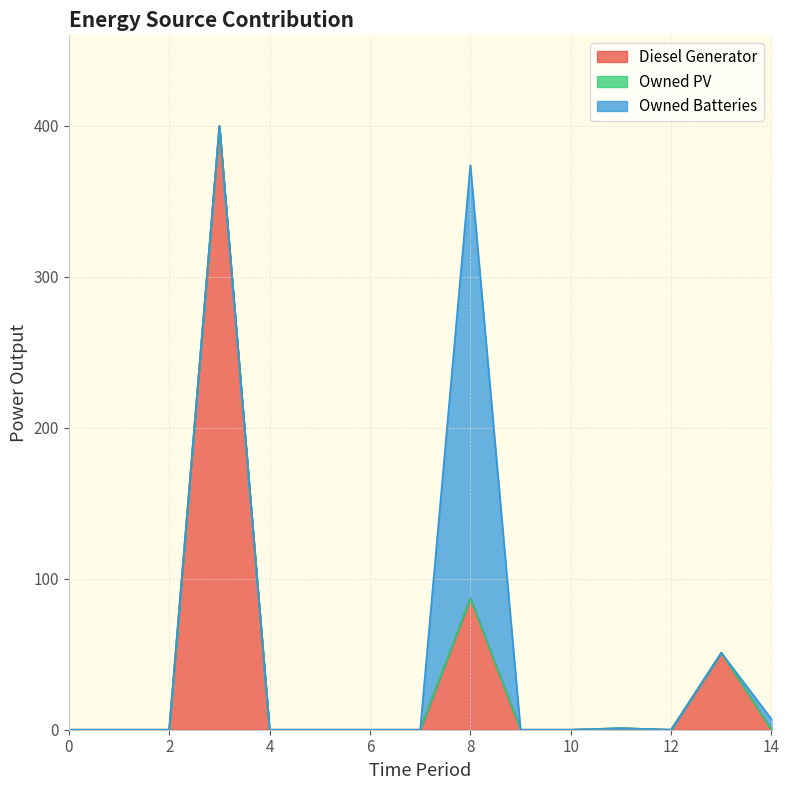

The value of Diesel Generator at 6 is 177. True or false?

False